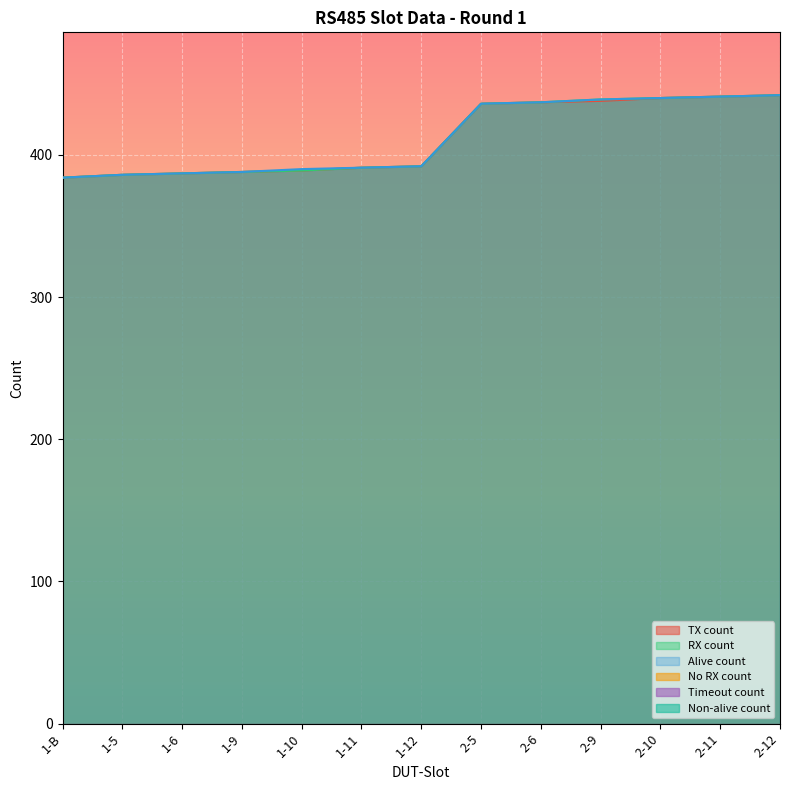

Which series has the largest total across all categories?

Alive count